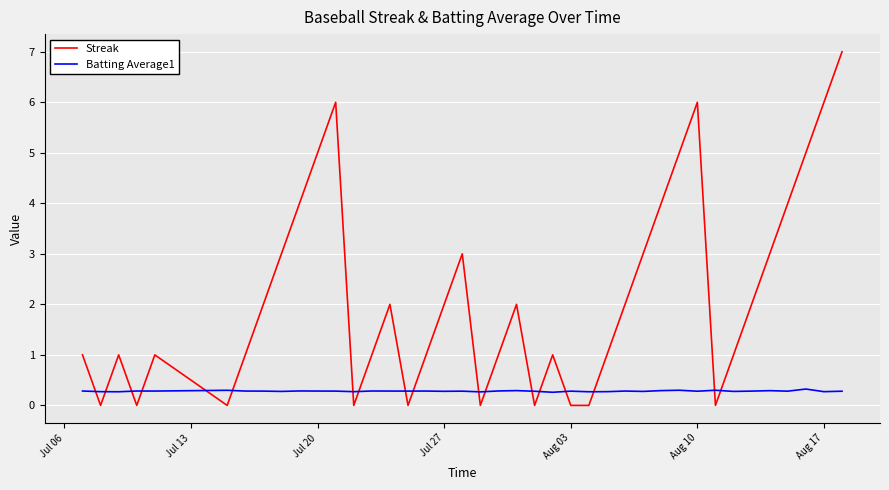

Which series has the largest range (max minus min)?

Streak